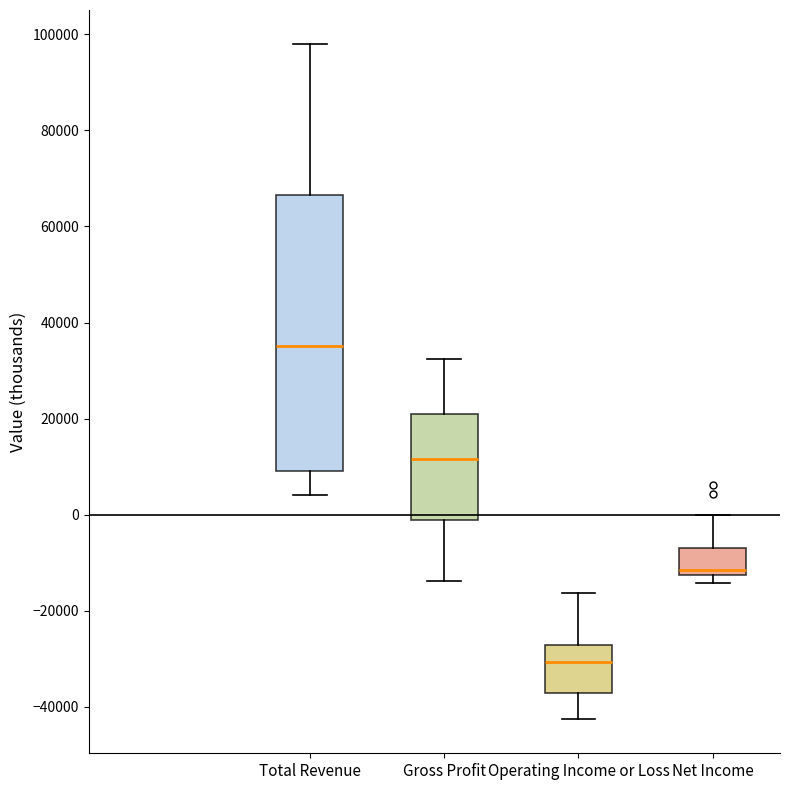

Which box has the lowest median line?

Operating Income or Loss